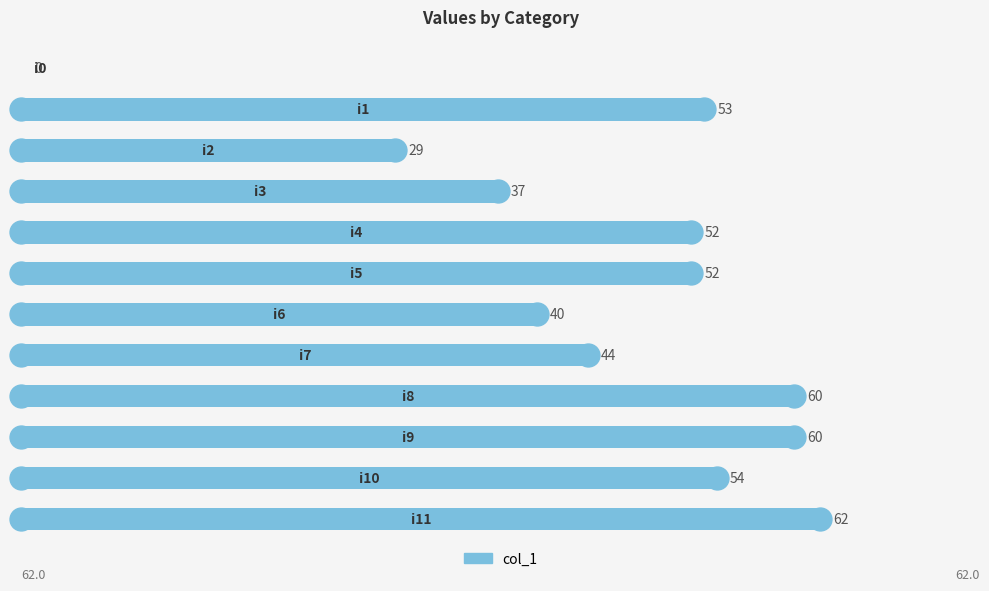

What is the maximum value shown in the chart?

62